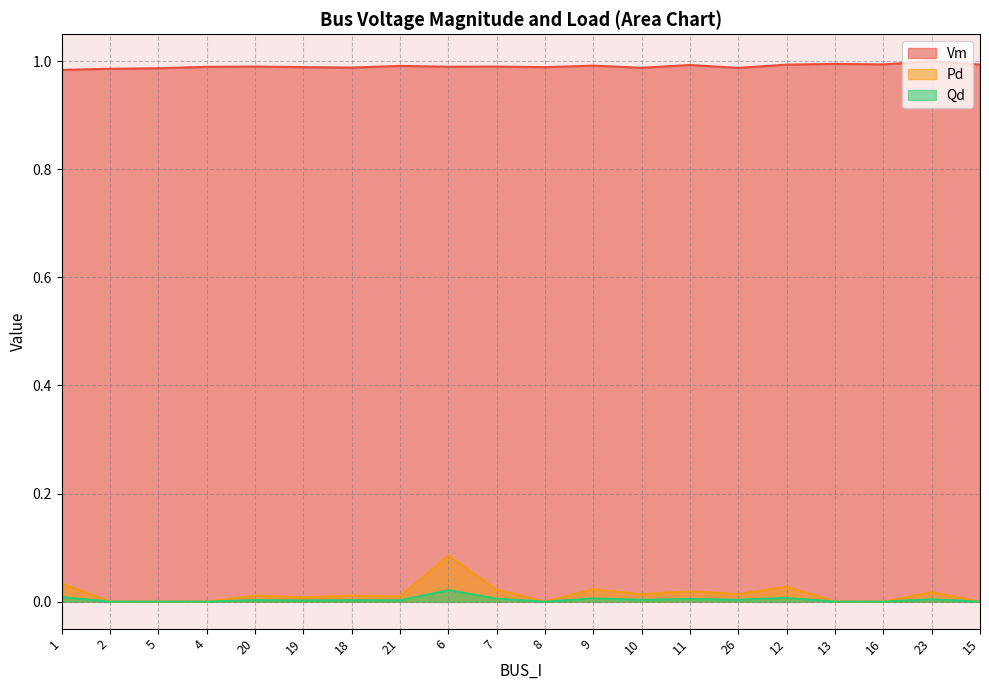

At 2, list the series in order from smallest to largest.

Pd, Qd, Vm